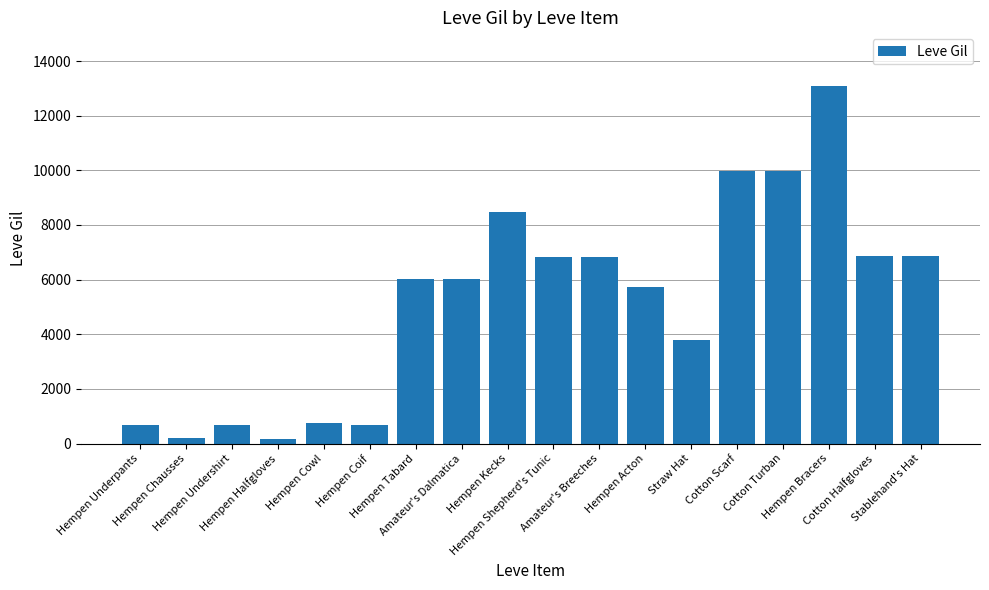

How many bars are there in total?

18